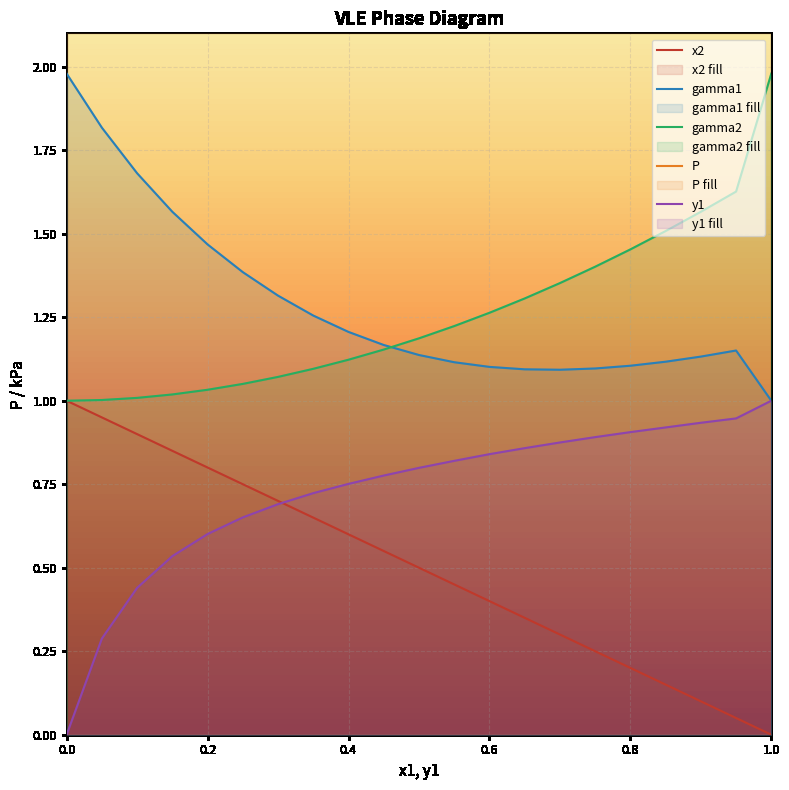

At which category is the sum across all series the highest?

1.0